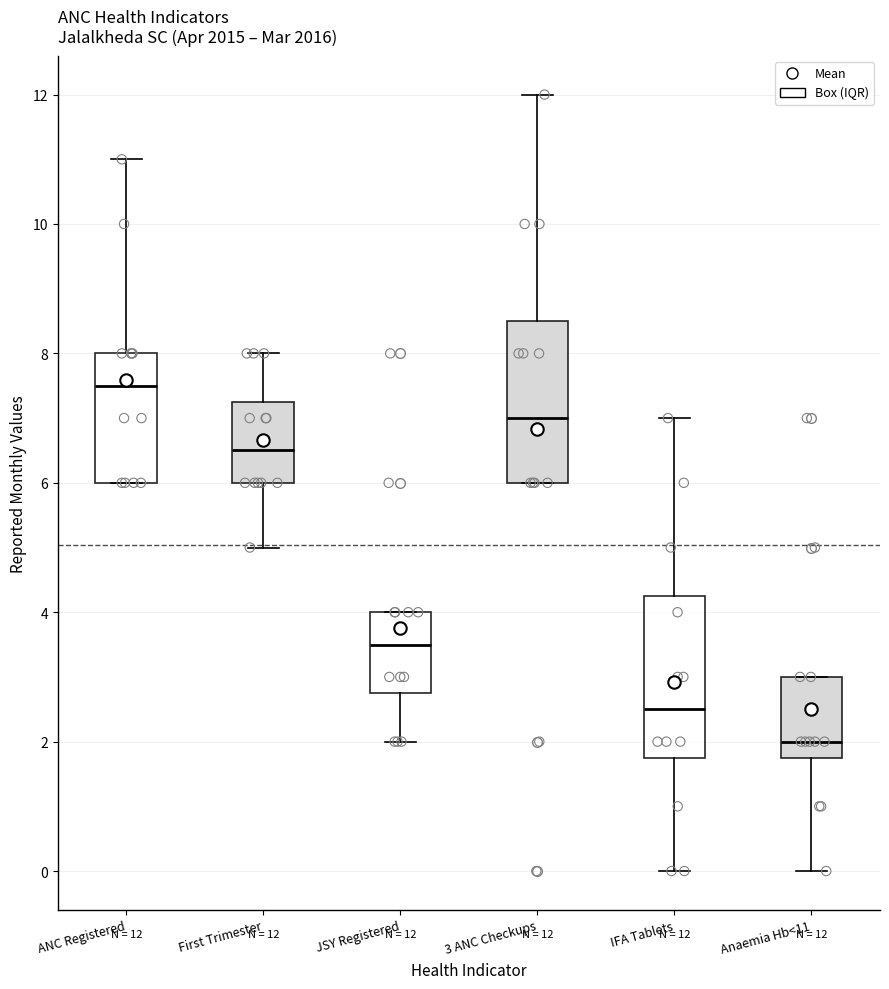

Which box has the highest median line?

ANC Registered